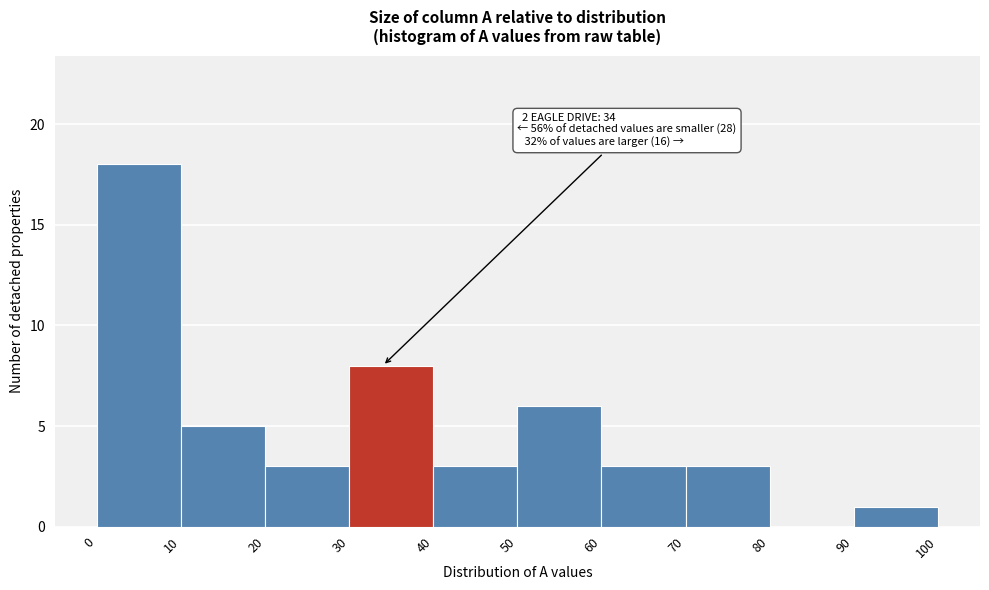

Which range on the x-axis has the tallest bar?

0 to 10